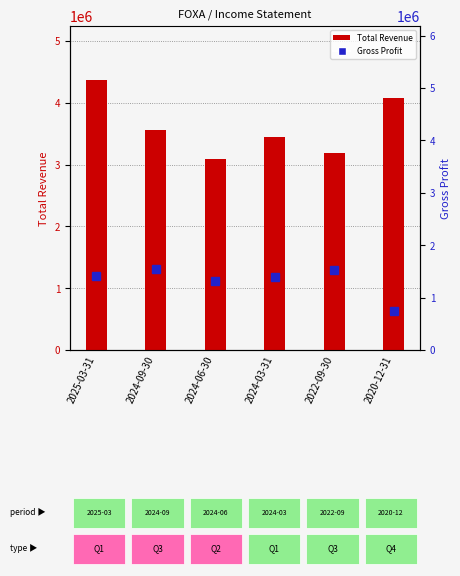

What is the difference between the second highest and second lowest values in the Gross Profit series?

228000